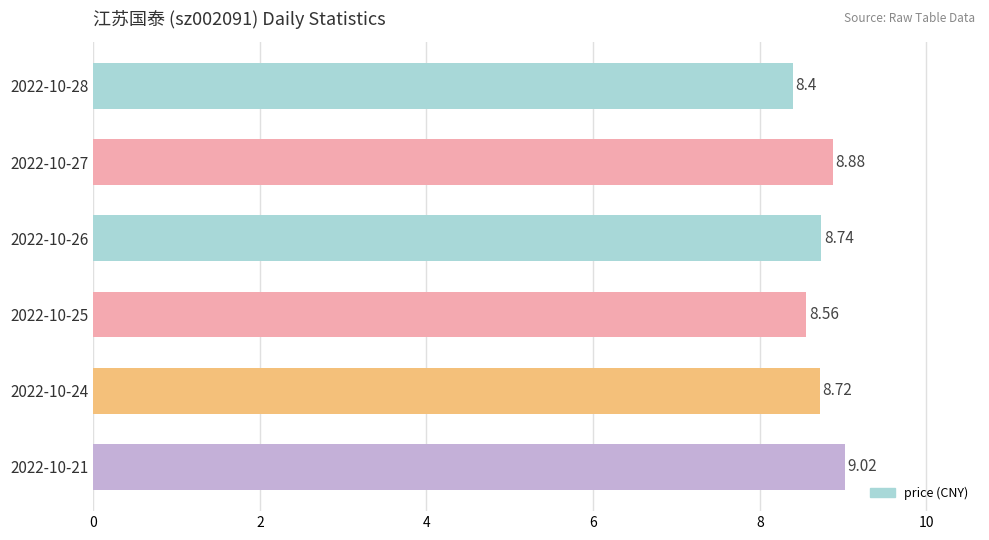

Approximately how many times larger is the value at 2022-10-26 compared to 2022-10-28?

1.0